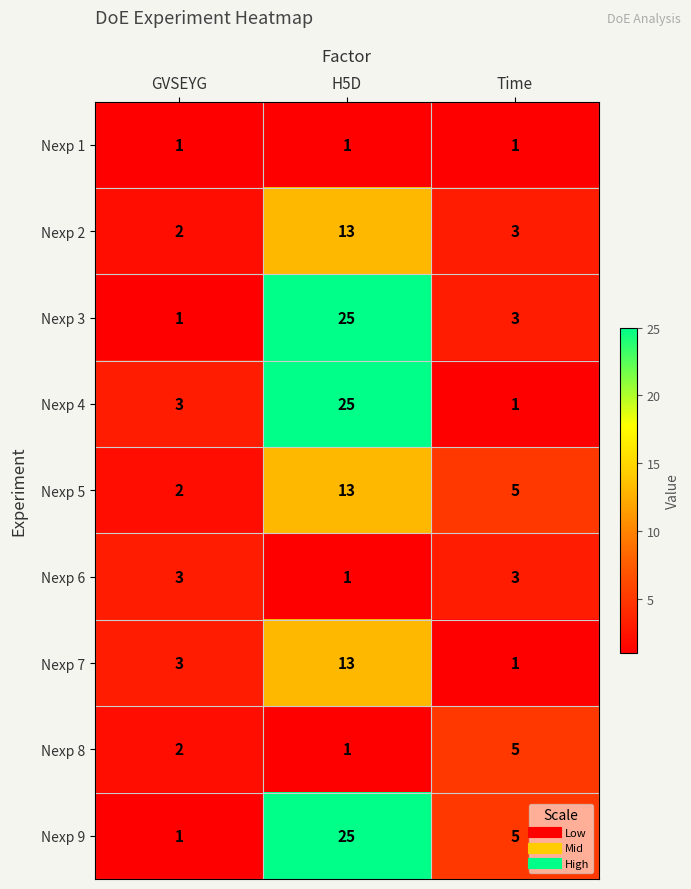

What is the approximate value of Nexp 5 at H5D?

13